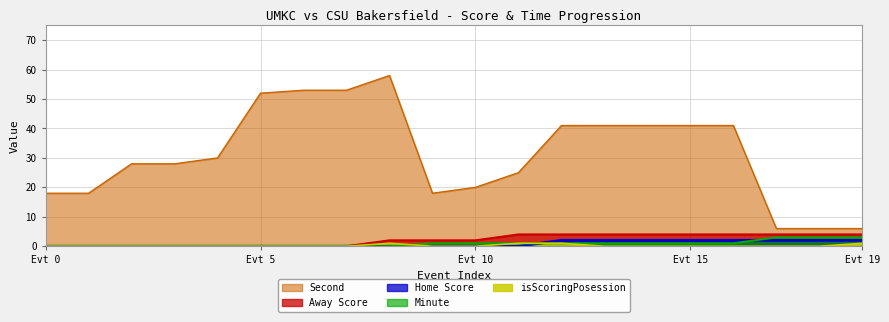

Is the value of Home Score at 12 greater than the value of Second at 16?

No